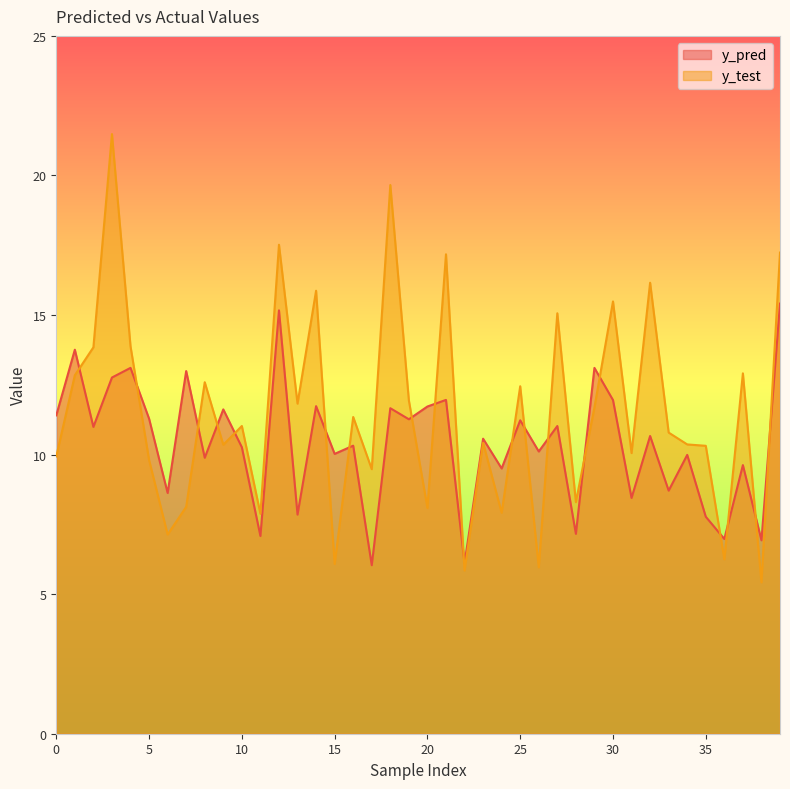

What is the difference between the y_pred values at 15 and 32?

0.6